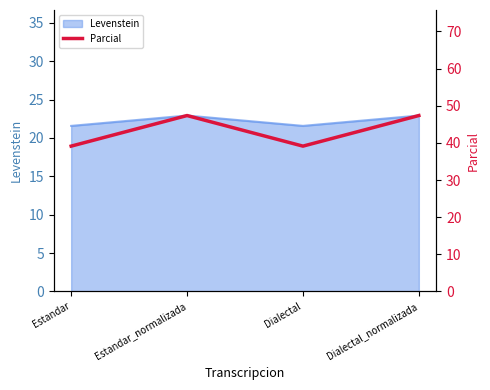

How many interior local peaks (higher than both neighbors) does the data have?

1